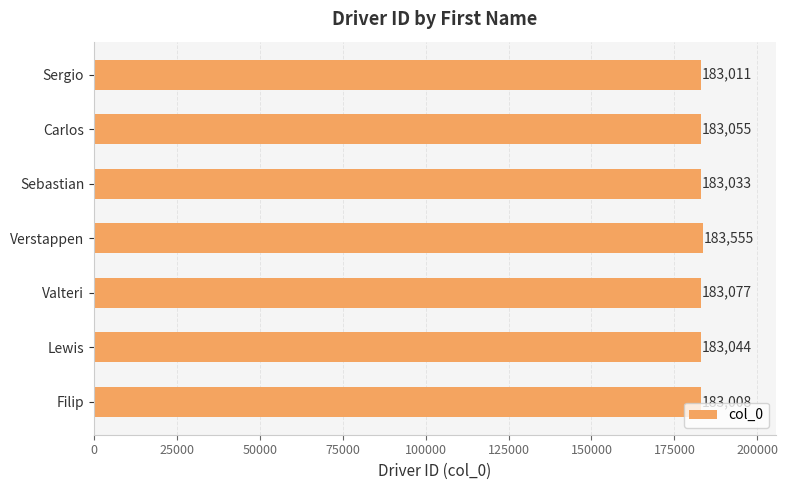

What is the average value?

183112